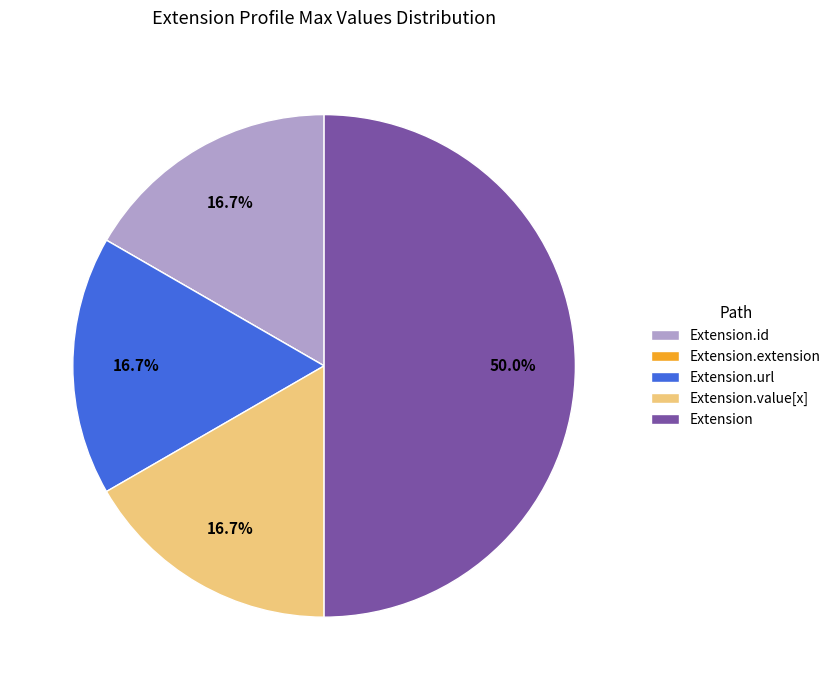

Which slice is the largest?

Extension